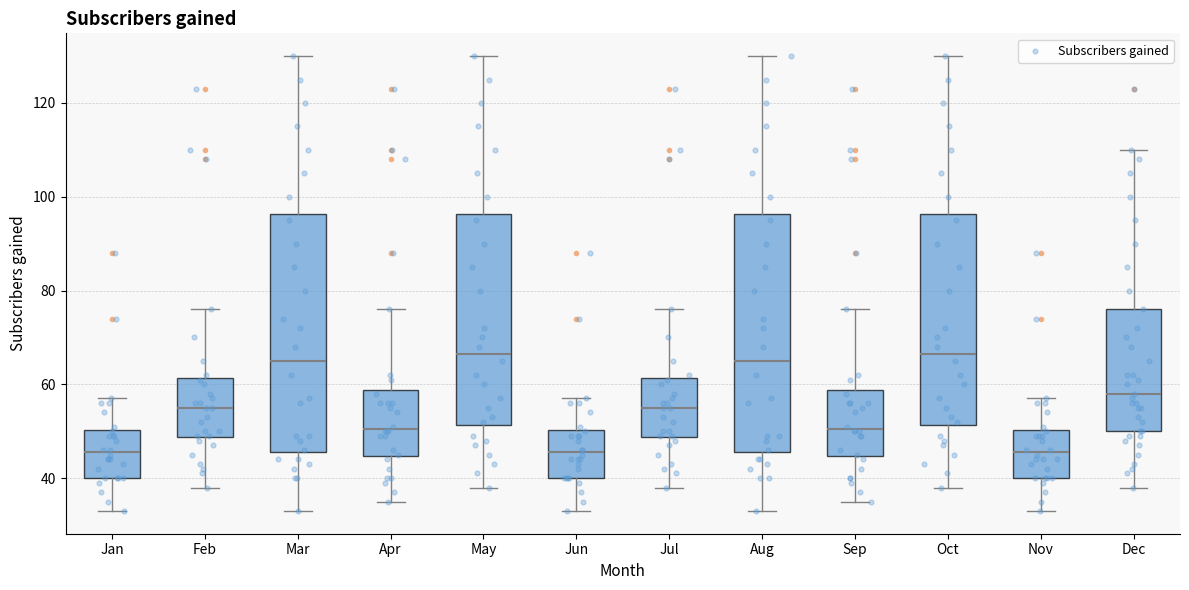

Reading left to right, read every box against the y-axis: the position of its median line, the range the box covers, and the ends of its whiskers. The values are not printed on the chart, so give them approximately, as read against the axis.

Jan: median 46, box 40 to 50, whiskers 34 to 58
Feb: median 56, box 48 to 62, whiskers 38 to 76
Mar: median 66, box 46 to 96, whiskers 34 to 130
Apr: median 50, box 44 to 58, whiskers 36 to 76
May: median 66, box 52 to 96, whiskers 38 to 130
Jun: median 46, box 40 to 50, whiskers 34 to 58
Jul: median 56, box 48 to 62, whiskers 38 to 76
Aug: median 66, box 46 to 96, whiskers 34 to 130
Sep: median 50, box 44 to 58, whiskers 36 to 76
Oct: median 66, box 52 to 96, whiskers 38 to 130
Nov: median 46, box 40 to 50, whiskers 34 to 58
Dec: median 58, box 50 to 76, whiskers 38 to 110